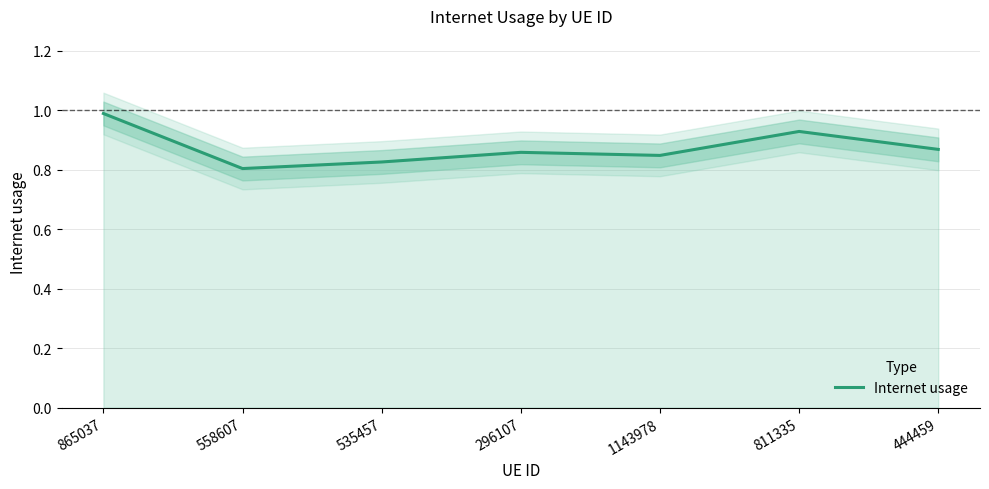

Which category has the lowest value across all series?

558607